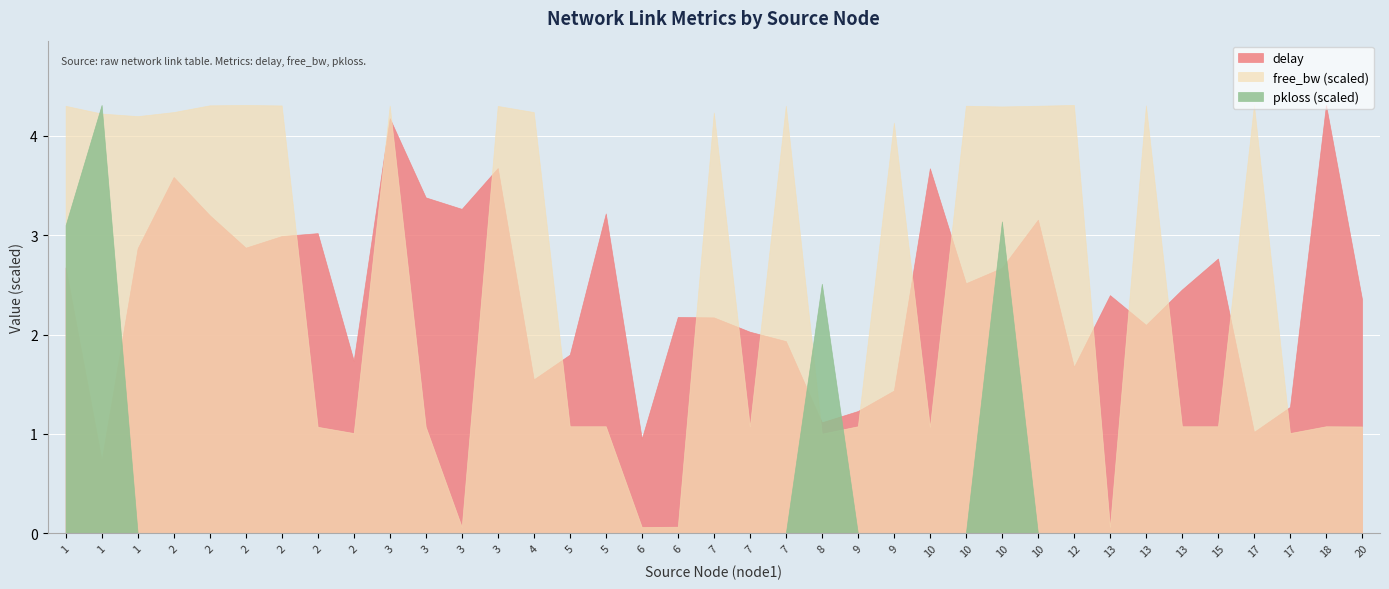

What are all the series names shown in the legend?

delay, free_bw (scaled), pkloss (scaled)